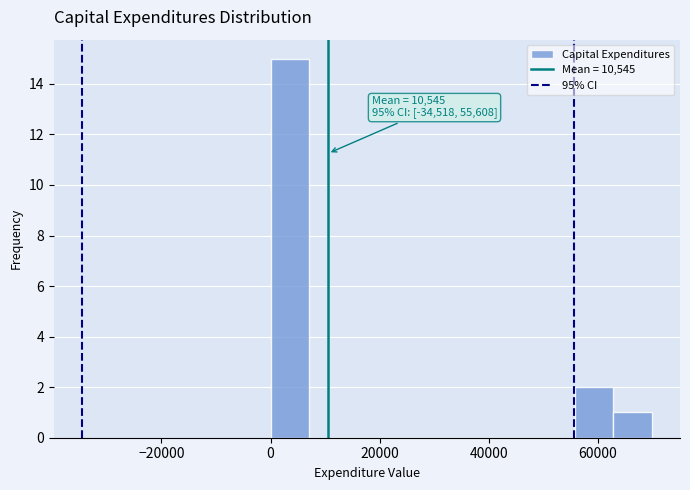

Around what value on the x-axis is the tallest bar? Give the approximate position of its centre, as read against the axis.

4000